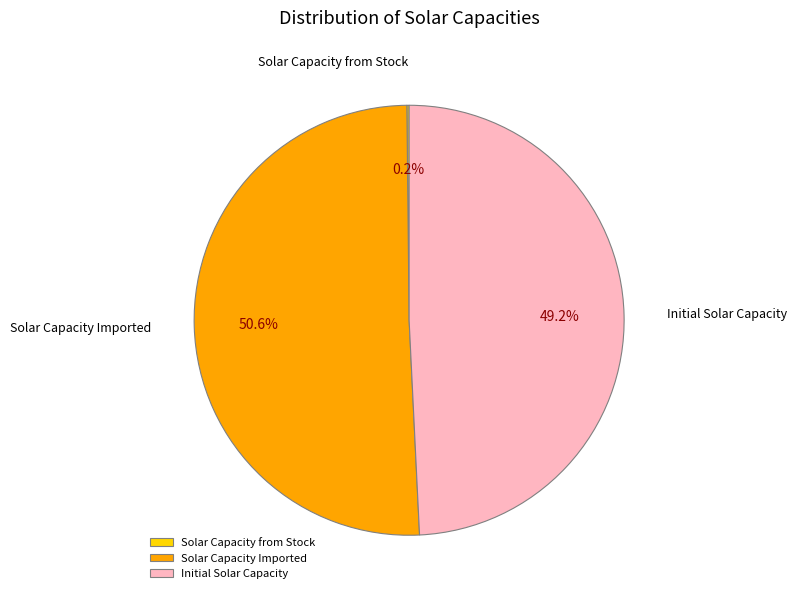

Which slice represents more than half of the pie?

Solar Capacity Imported